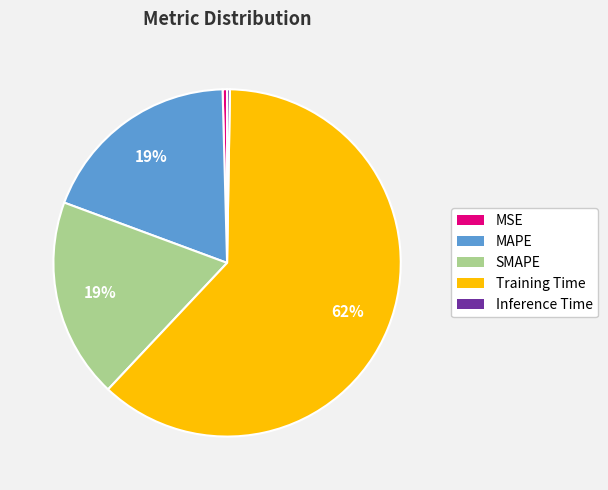

Combined, do MSE and SMAPE account for over 50%?

No